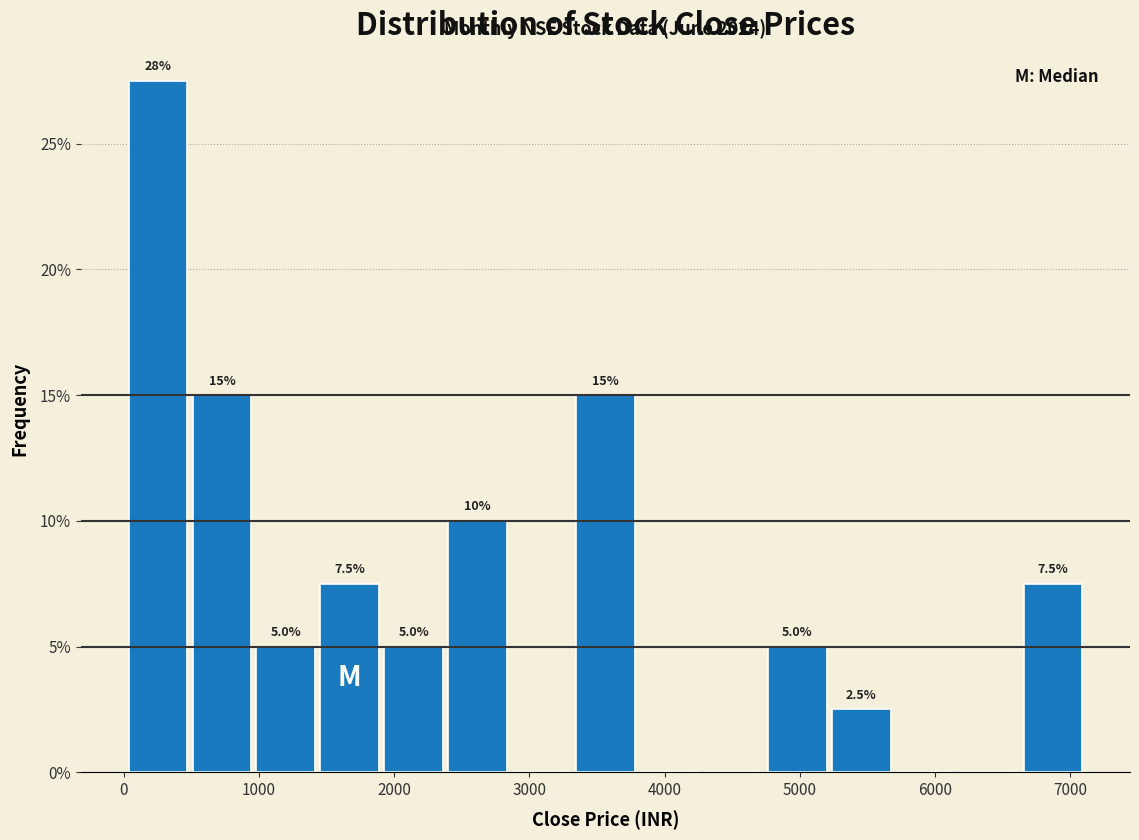

Over which range of the x-axis is the bar tallest?

0 to 500